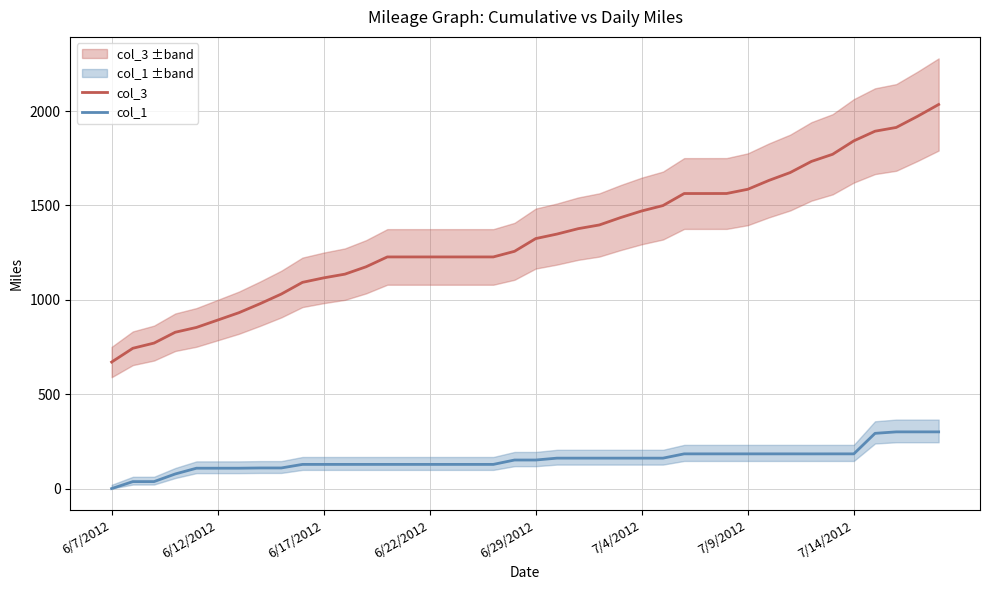

True or false: col_3 and col_1 intersect in this chart.

False